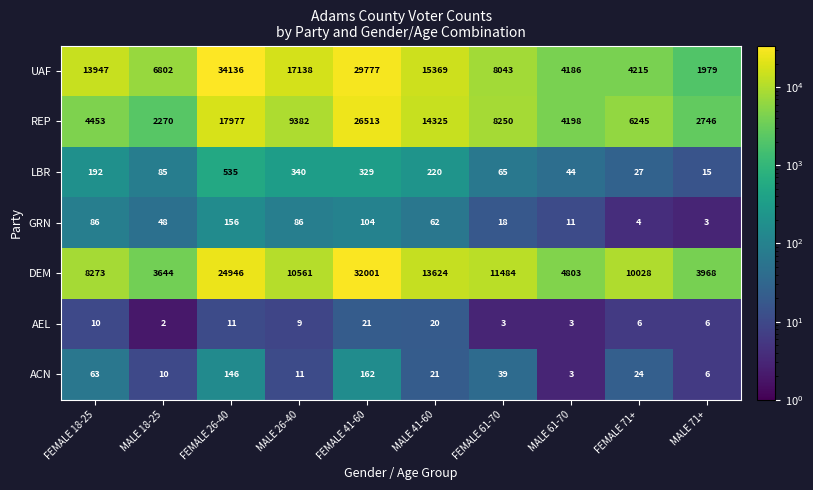

What is the spread (max minus min) of values at FEMALE 61-70?

11481